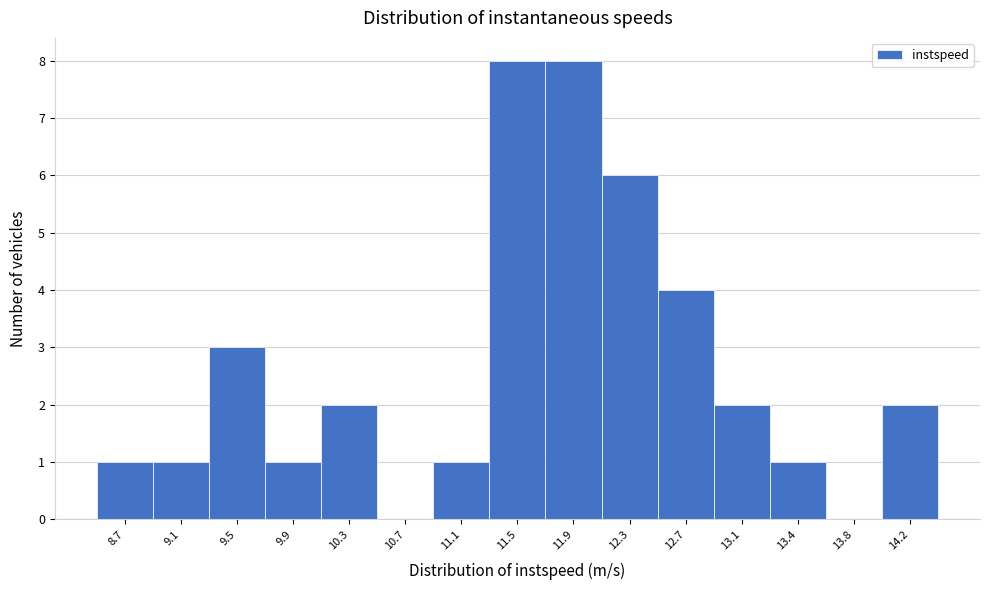

Reading left to right, list all the values displayed in this chart.

8.7=1	9.1=1	9.5=3	9.9=1	10.3=2	10.7=0	11.1=1	11.5=8	11.9=8	12.3=6	12.7=4	13.1=2	13.4=1	13.8=0	14.2=2